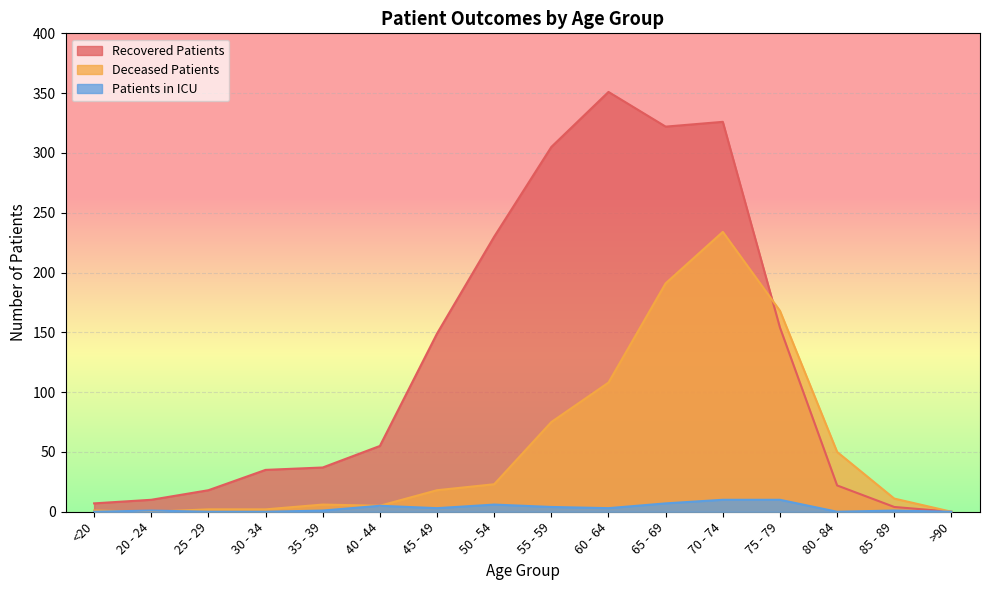

Rank the series by their average value, from lowest to highest.

Patients in ICU, Deceased Patients, Recovered Patients